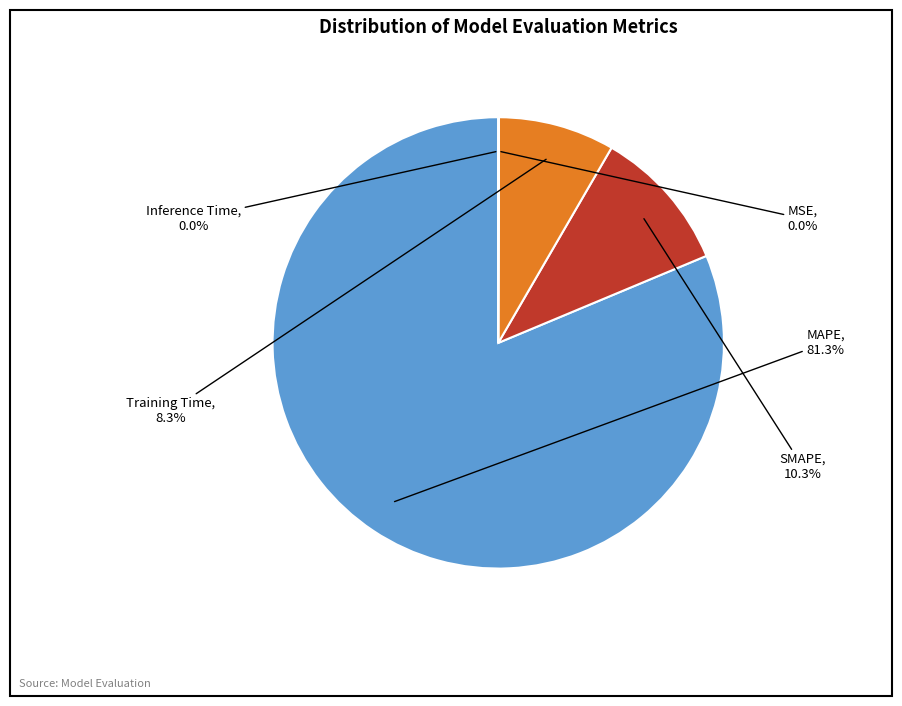

True or false: SMAPE accounts for 17% of the total.

False